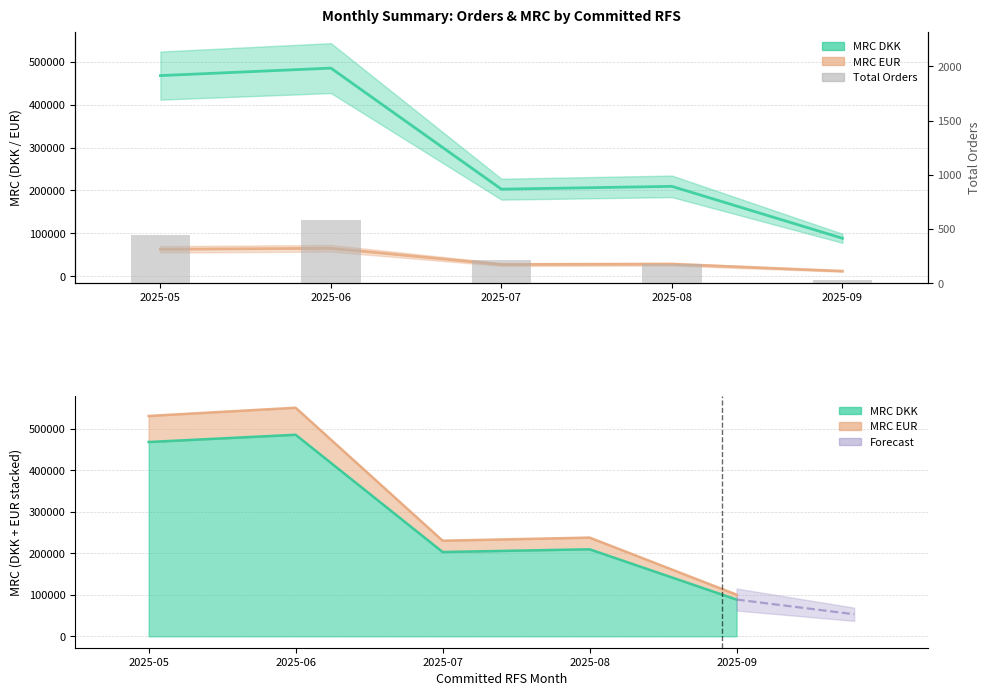

What is the sum of all MRC EUR values?

195080.2